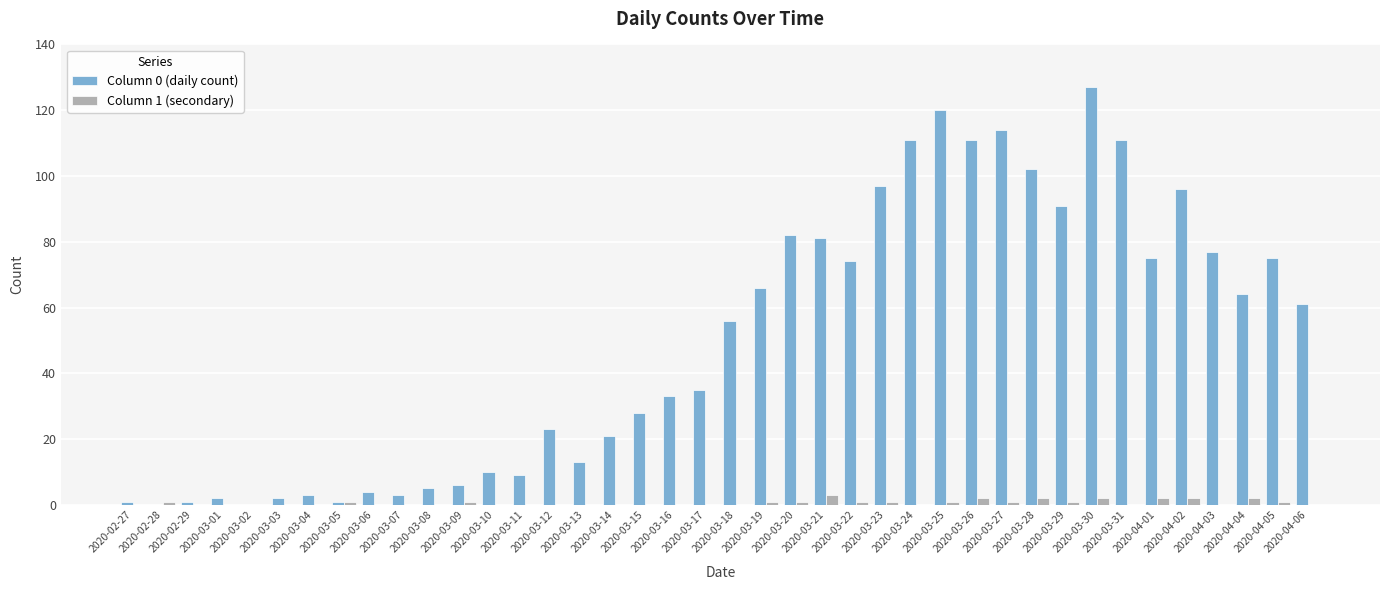

Reading left to right, list all the values displayed in this chart.

Column 0 (daily count): 2020-02-27=1	2020-02-28=0	2020-02-29=1	2020-03-01=2	2020-03-02=0	2020-03-03=2	2020-03-04=3	2020-03-05=1	2020-03-06=4	2020-03-07=3	2020-03-08=5	2020-03-09=6	2020-03-10=10	2020-03-11=9	2020-03-12=23	2020-03-13=13	2020-03-14=21	2020-03-15=28	2020-03-16=33	2020-03-17=35	2020-03-18=56	2020-03-19=66	2020-03-20=82	2020-03-21=81	2020-03-22=74	2020-03-23=97	2020-03-24=111	2020-03-25=120	2020-03-26=111	2020-03-27=114	2020-03-28=102	2020-03-29=91	2020-03-30=127	2020-03-31=111	2020-04-01=75	2020-04-02=96	2020-04-03=77	2020-04-04=64	2020-04-05=75	2020-04-06=61
Column 1 (secondary): 2020-02-27=0	2020-02-28=1	2020-02-29=0	2020-03-01=0	2020-03-02=0	2020-03-03=0	2020-03-04=0	2020-03-05=1	2020-03-06=0	2020-03-07=0	2020-03-08=0	2020-03-09=1	2020-03-10=0	2020-03-11=0	2020-03-12=0	2020-03-13=0	2020-03-14=0	2020-03-15=0	2020-03-16=0	2020-03-17=0	2020-03-18=0	2020-03-19=1	2020-03-20=1	2020-03-21=3	2020-03-22=1	2020-03-23=1	2020-03-24=0	2020-03-25=1	2020-03-26=2	2020-03-27=1	2020-03-28=2	2020-03-29=1	2020-03-30=2	2020-03-31=0	2020-04-01=2	2020-04-02=2	2020-04-03=0	2020-04-04=2	2020-04-05=1	2020-04-06=0